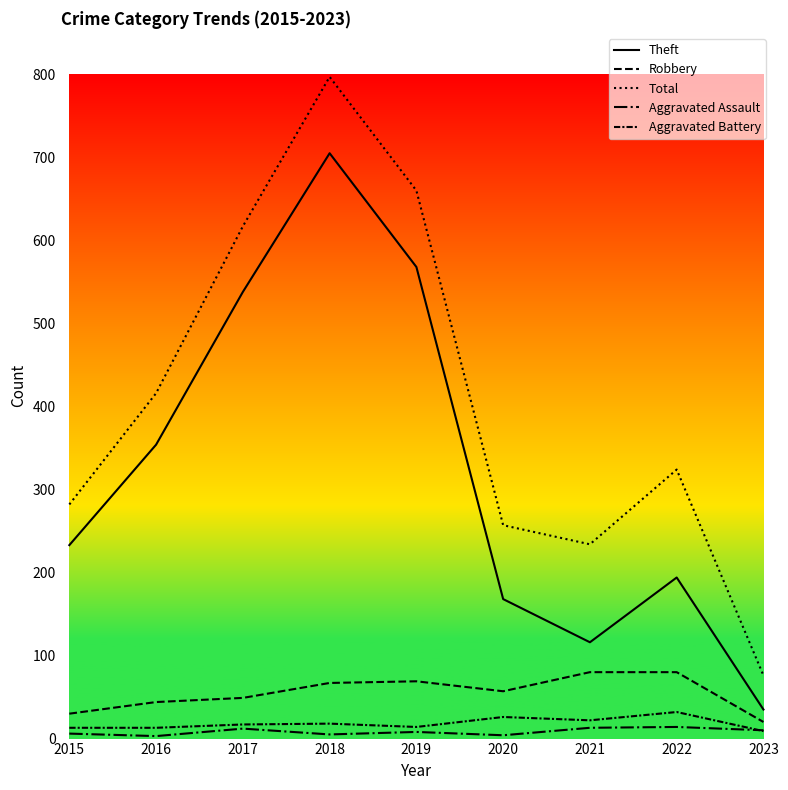

Is this an area chart (filled region under the line)?

No